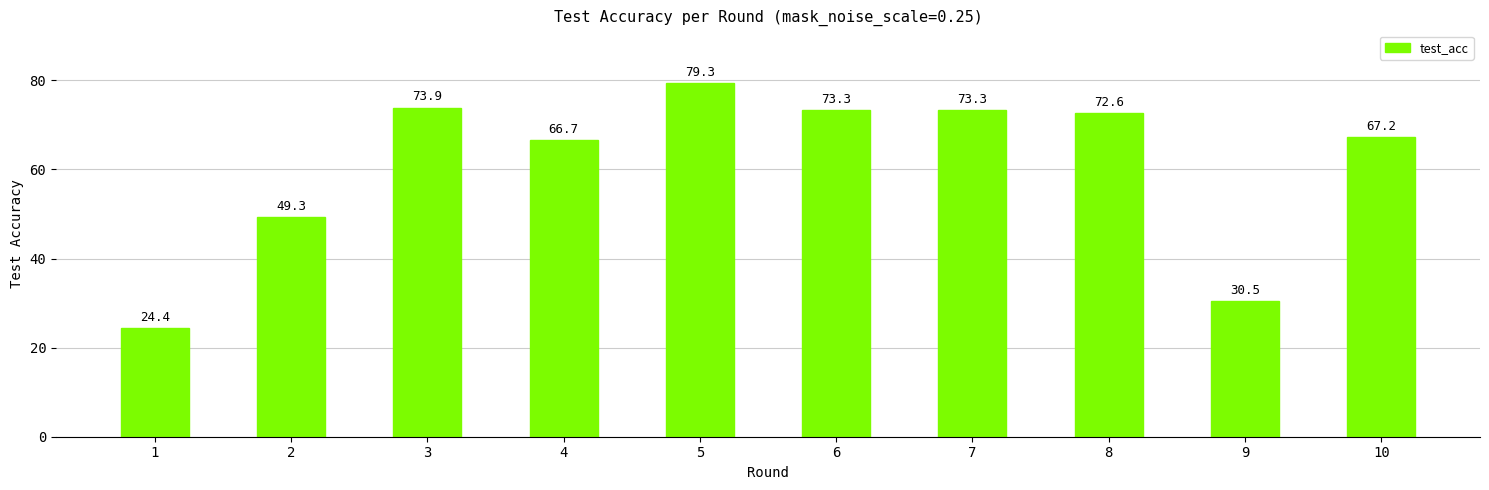

Reading left to right, what are all the values shown in this chart?

1=24.4	2=49.3	3=73.9	4=66.7	5=79.3	6=73.3	7=73.3	8=72.6	9=30.5	10=67.2